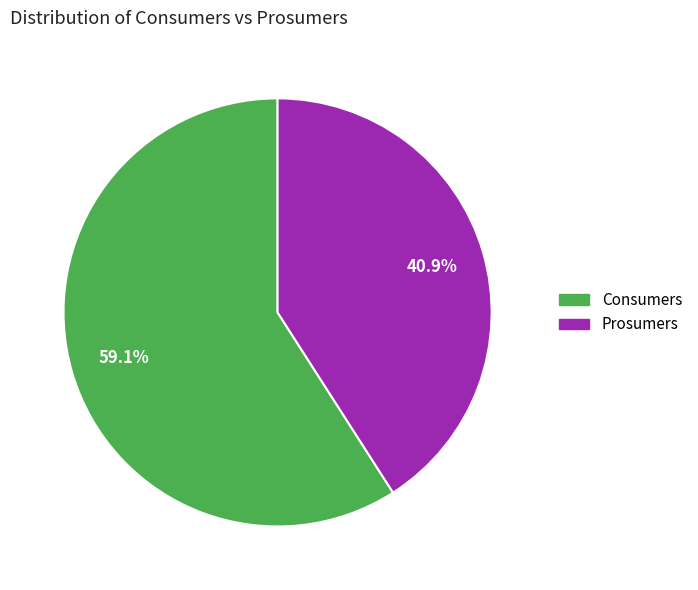

To the nearest percent, what is the difference between the Consumers and Prosumers slice percentages?

18%